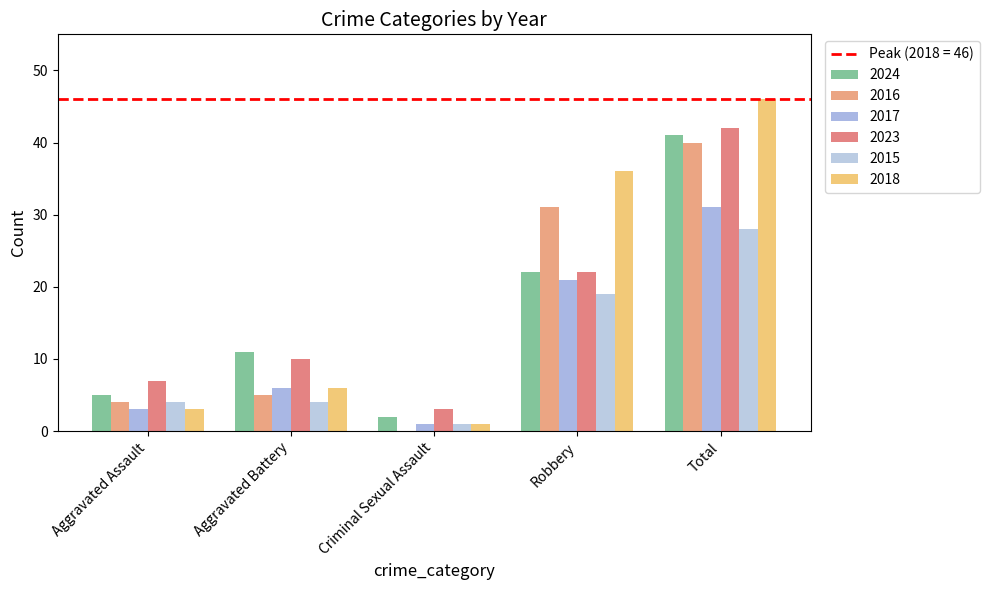

How many groups of bars are there?

5